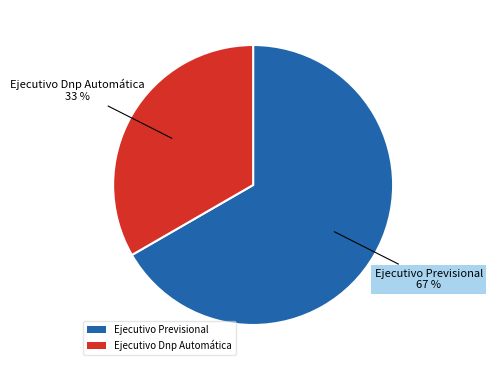

How many segments does this pie chart have?

2